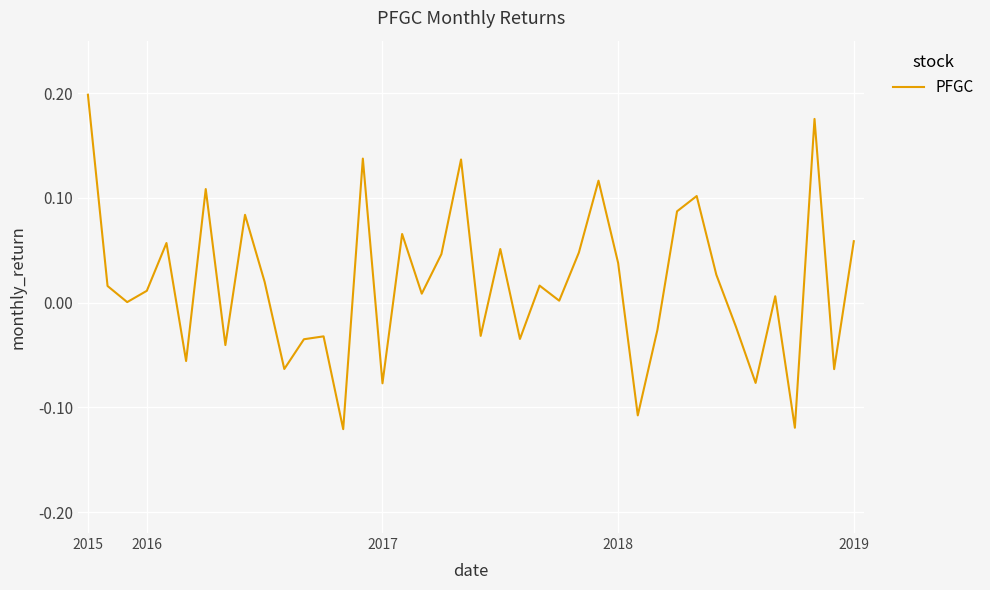

What is the sum of all values?

0.7